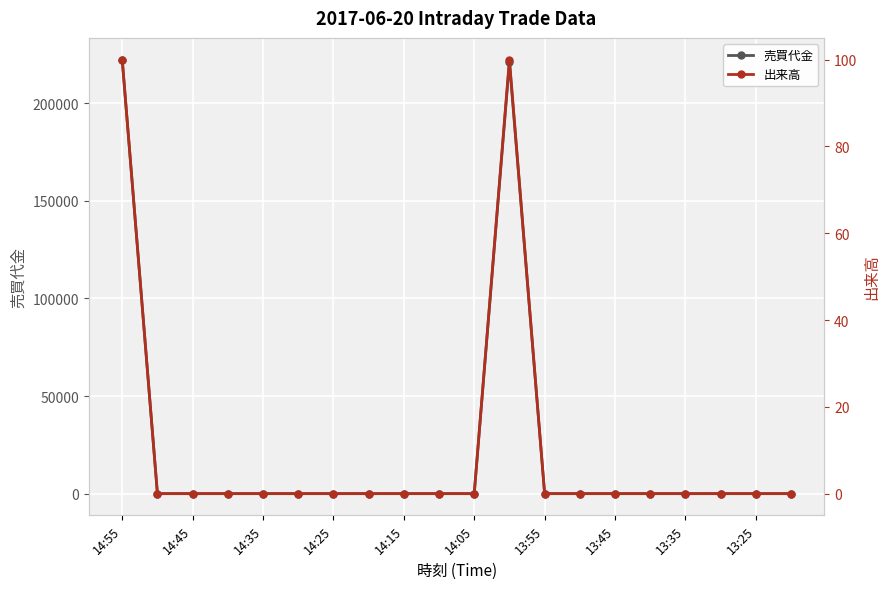

What are all the series names shown in the legend?

売買代金, 出来高